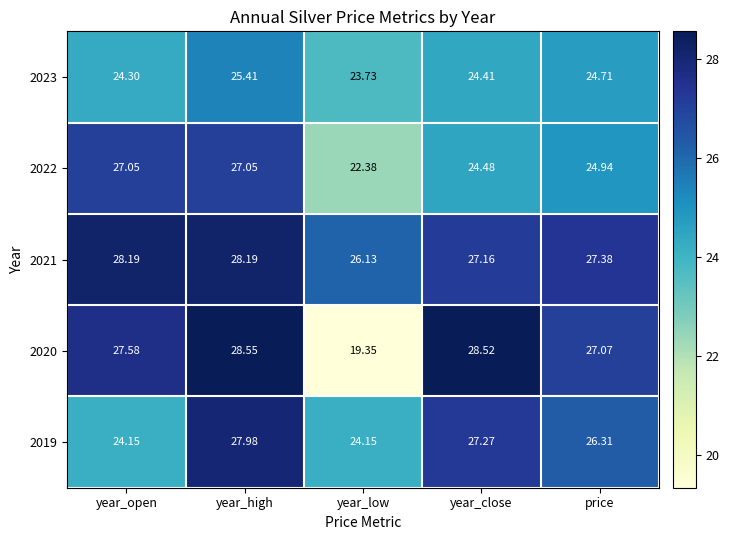

How many distinct data groups are displayed?

5